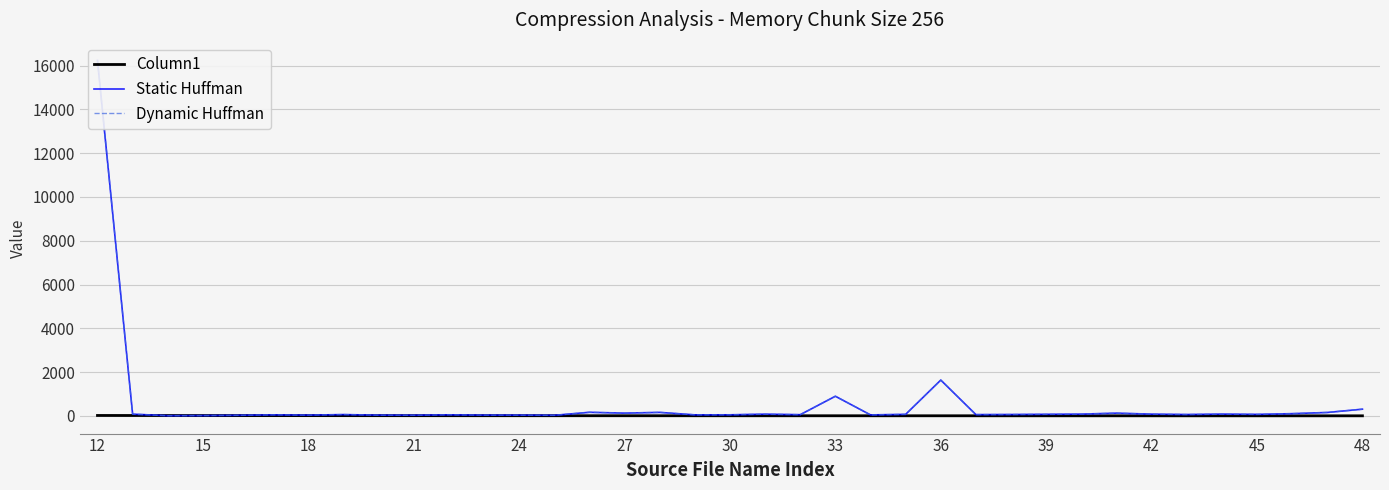

At which category is the sum across all series the highest?

12